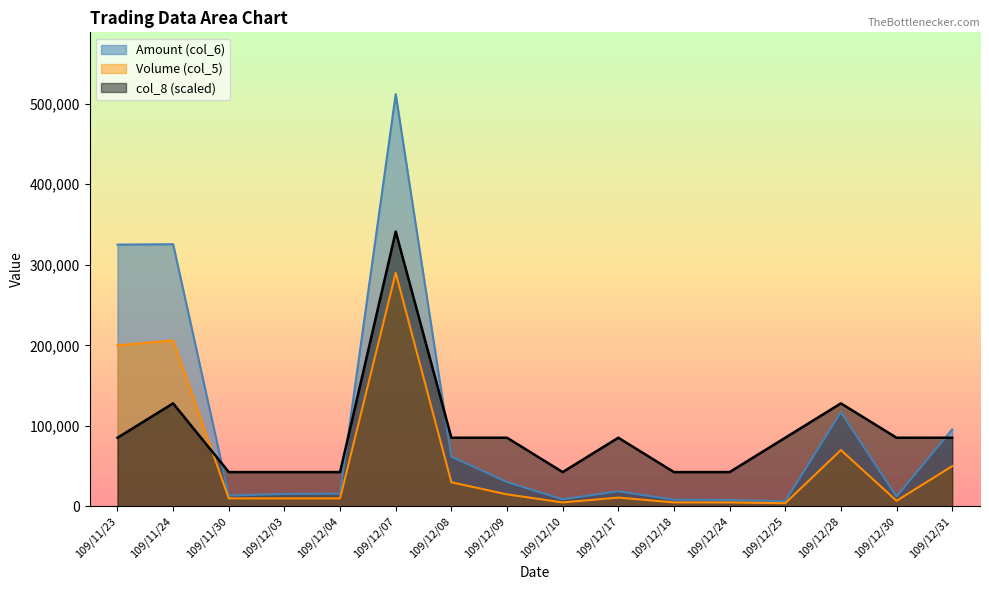

Which series changed the most between 109/11/24 and 109/11/30?

Amount (col_6)